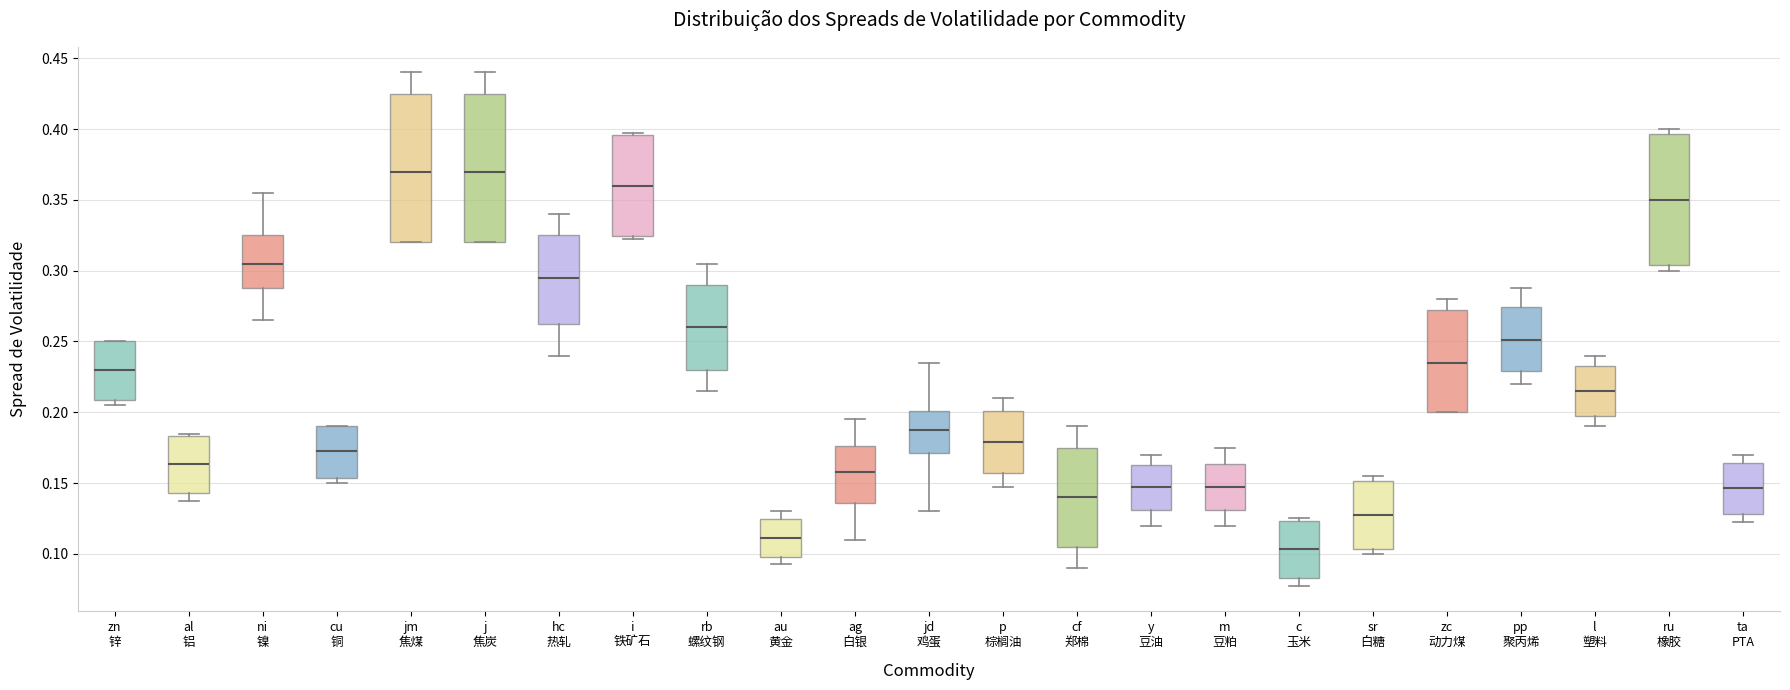

Which box's median line is the lowest?

c 玉米